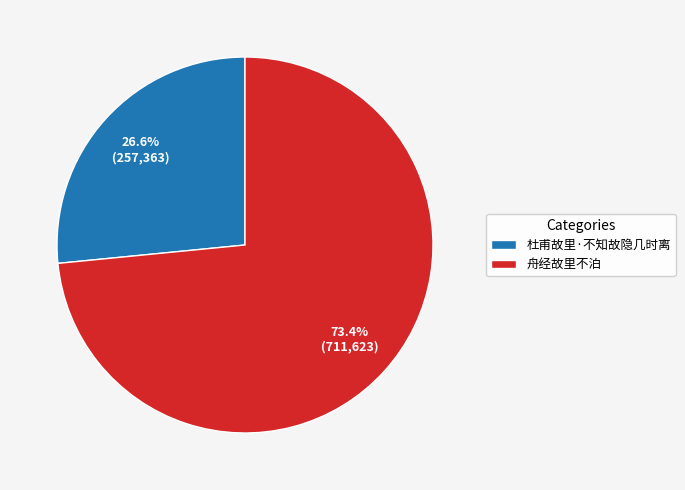

What is the largest slice in the pie chart?

舟经故里不泊